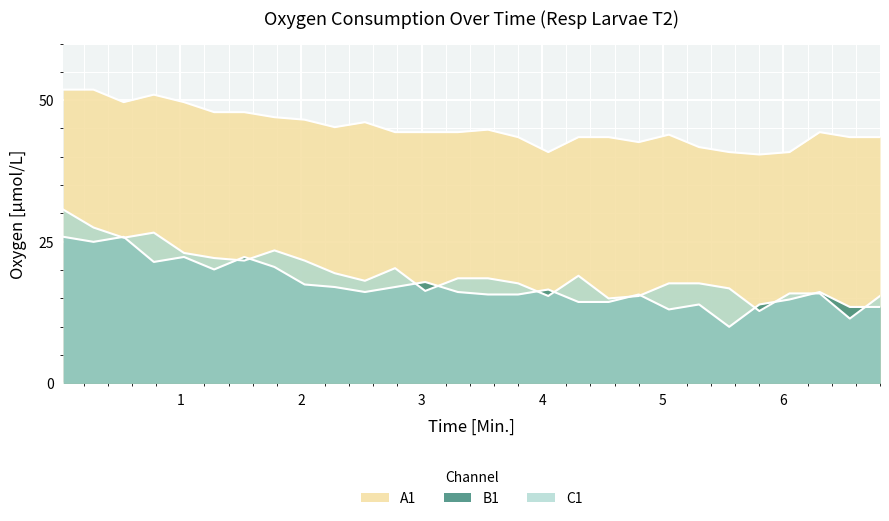

Which series has the widest spread of values?

C1